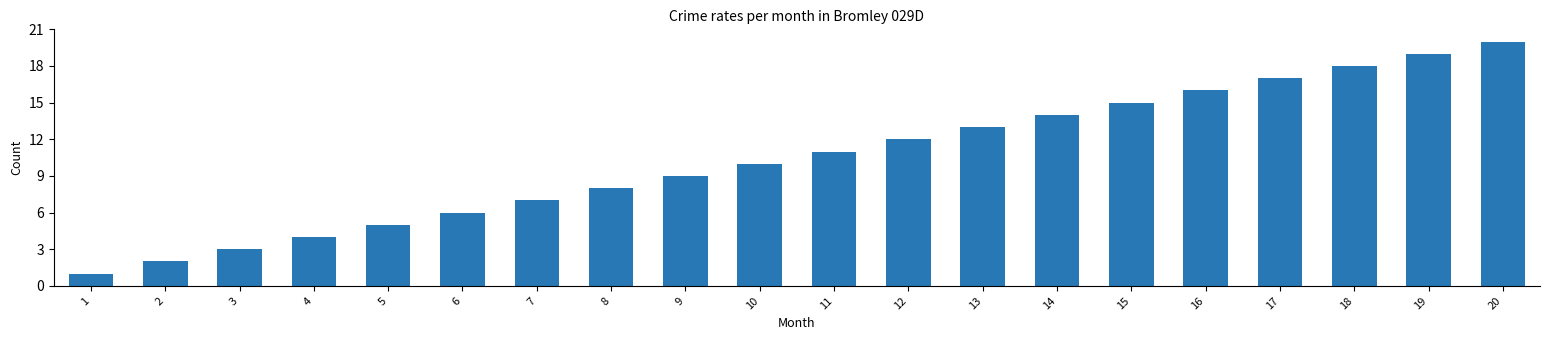

The chart shows a value of 11 at 11. True or false?

True